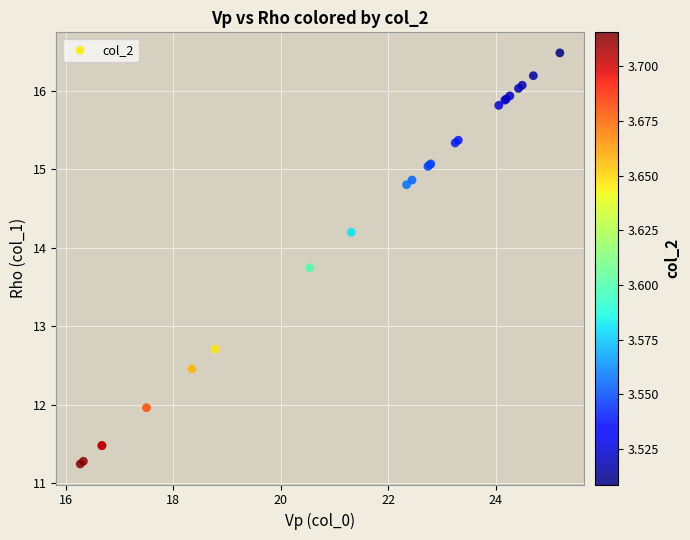

What Y value in the scatter plot is closest to 13?

12.7